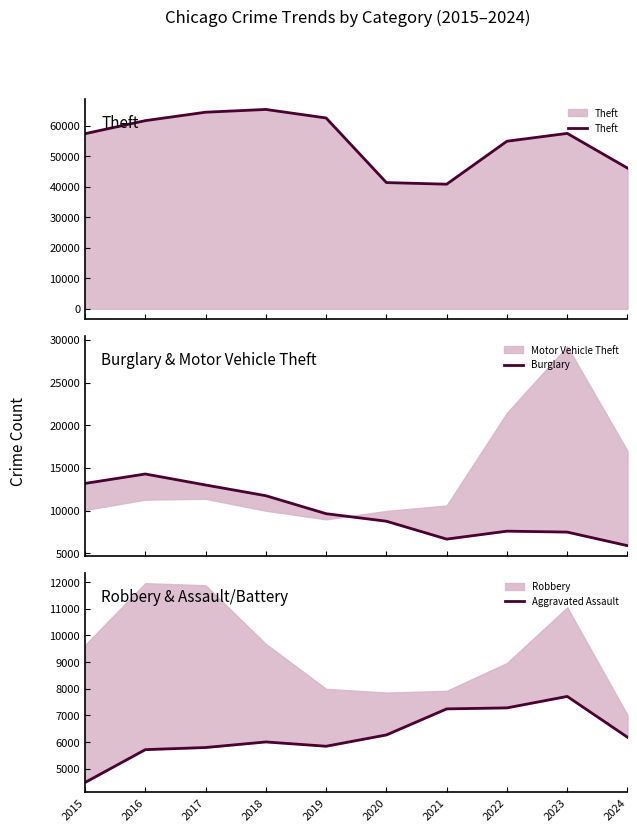

What is the value of the Aggravated Assault point at the 7th from the left?

7242